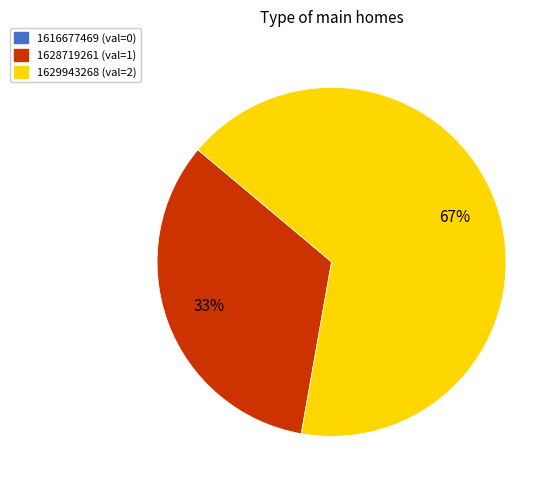

To the nearest percent, what is the average slice percentage?

50%